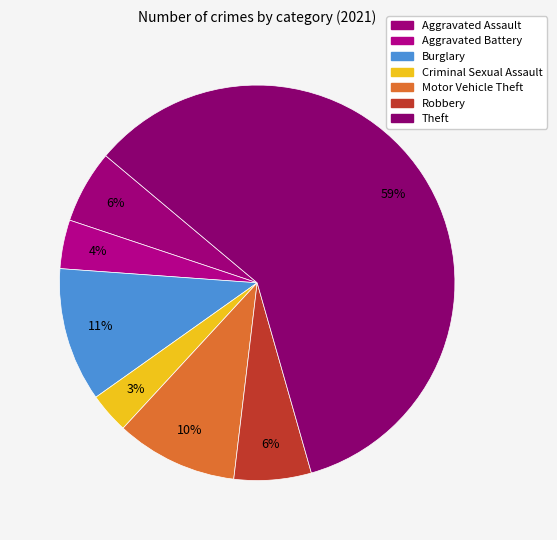

How many segments does this pie chart have?

7